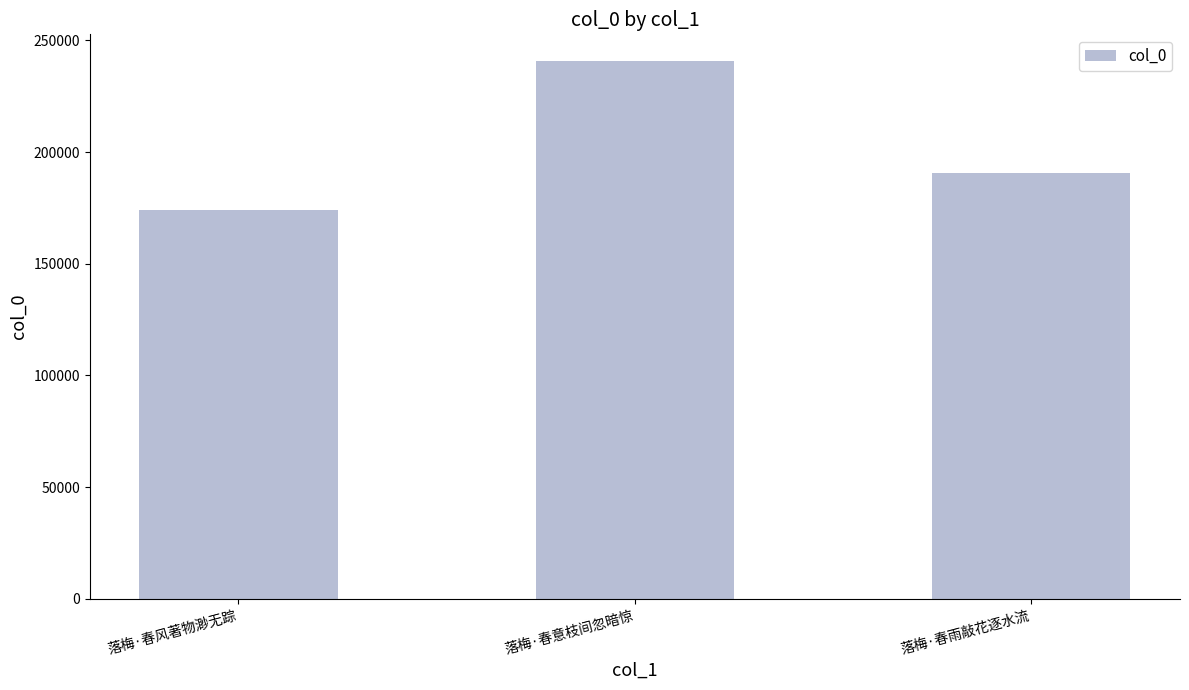

How many data points does each series have?

3